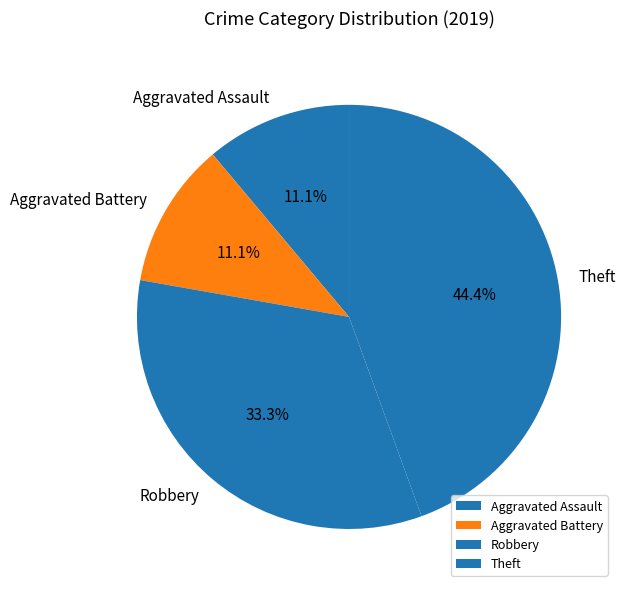

Combined, do Robbery and Aggravated Assault account for over 50%?

No